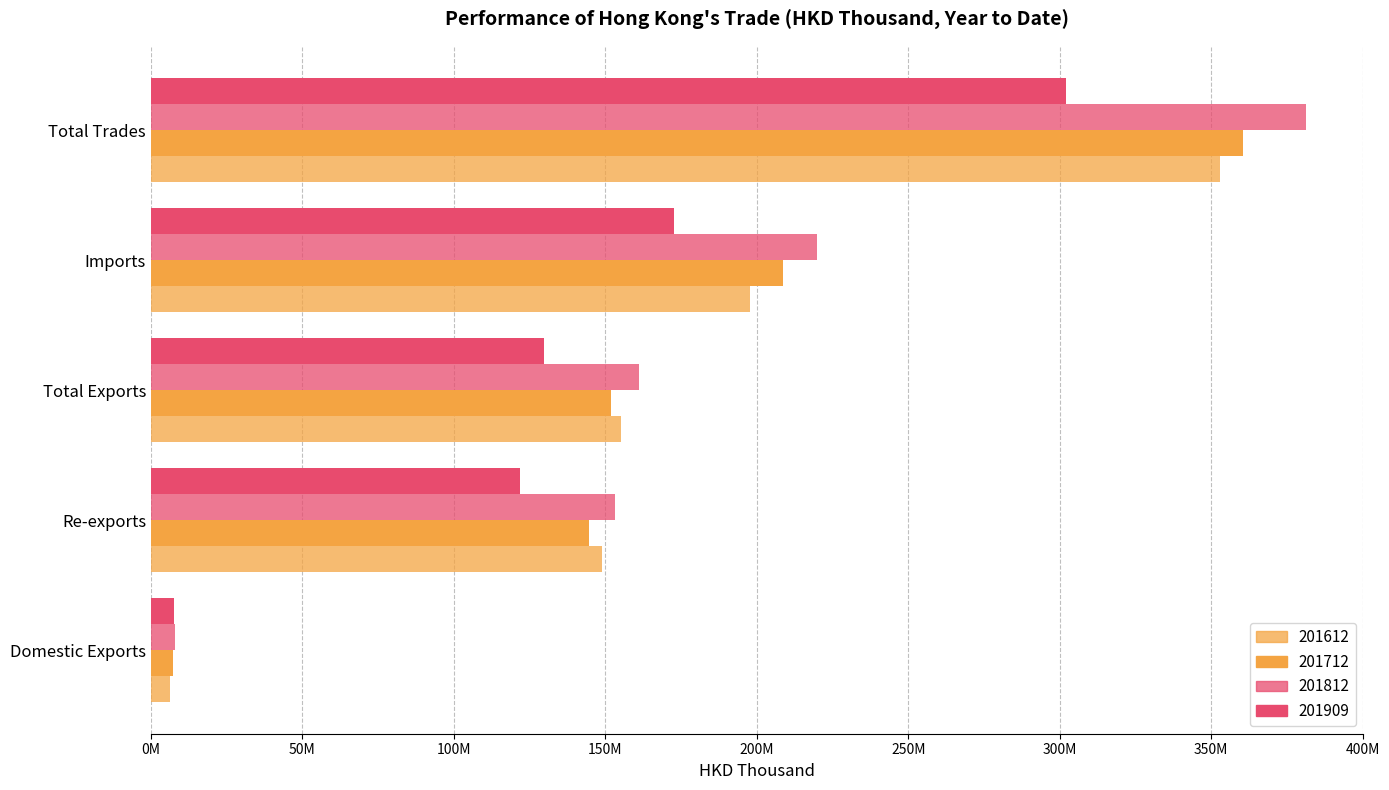

The 201712 series shows 7193082.6 at Domestic Exports. True or false?

True